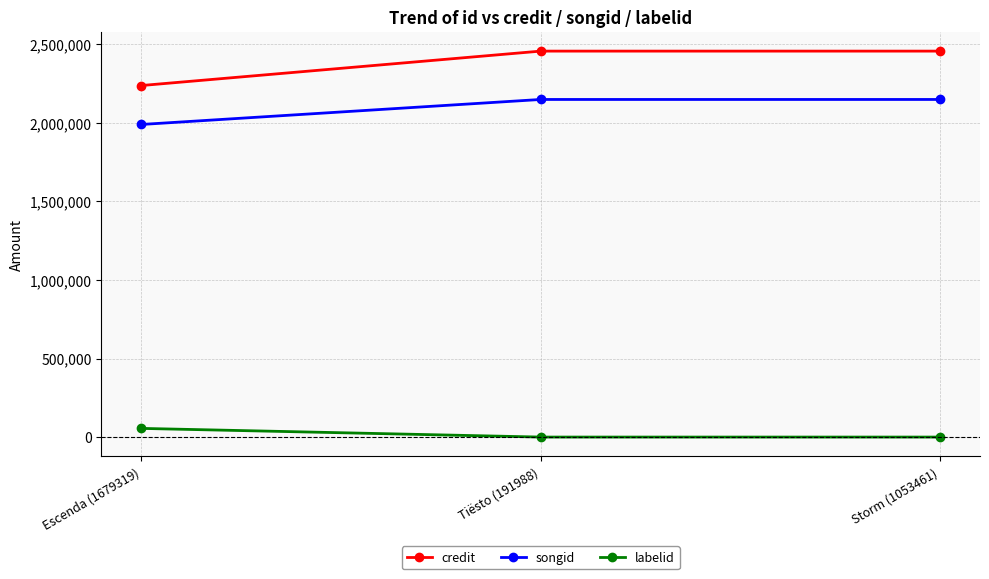

What is the difference between the labelid values at Storm (1053461) and Escenda (1679319)?

55300